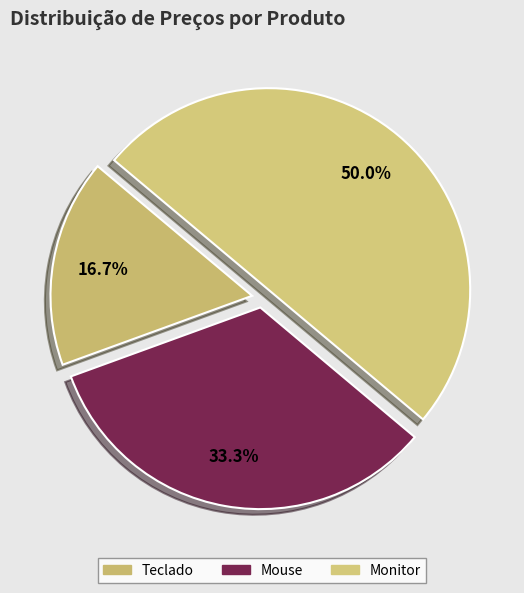

What percentage is the Mouse slice, to the nearest percent?

33%